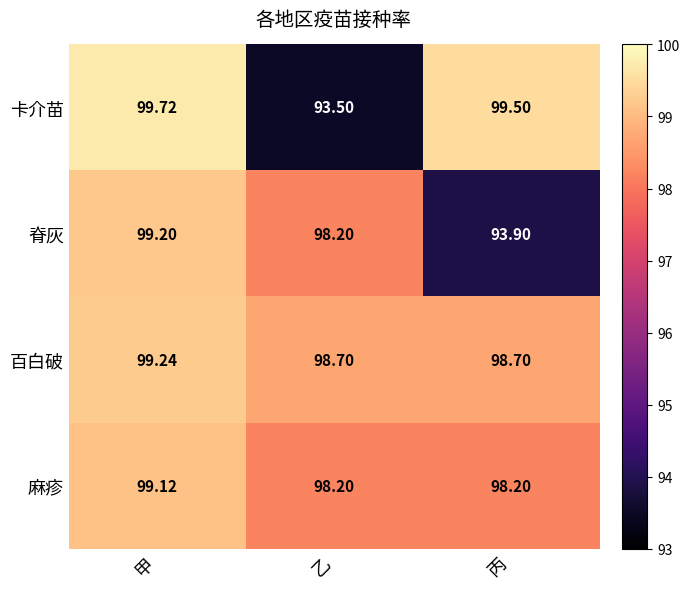

Which series has the largest total across all categories?

百白破